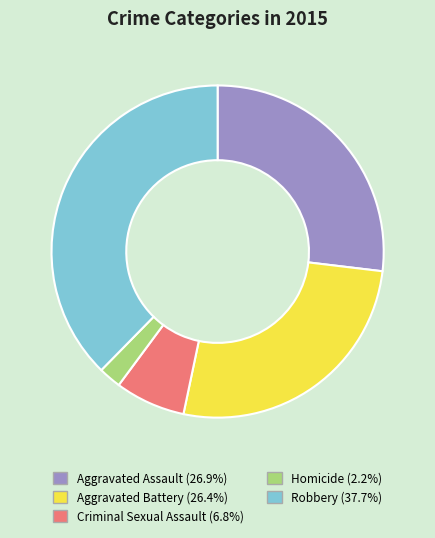

The Criminal Sexual Assault slice represents 7% of the pie. True or false?

True